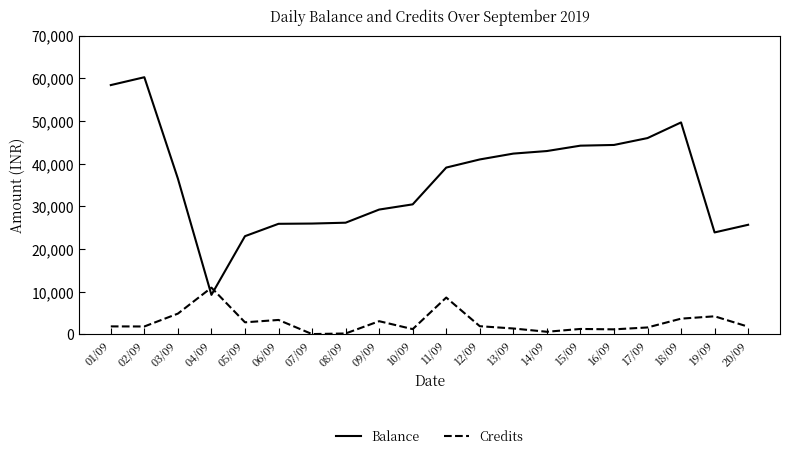

What position from the right is 17/09?

4